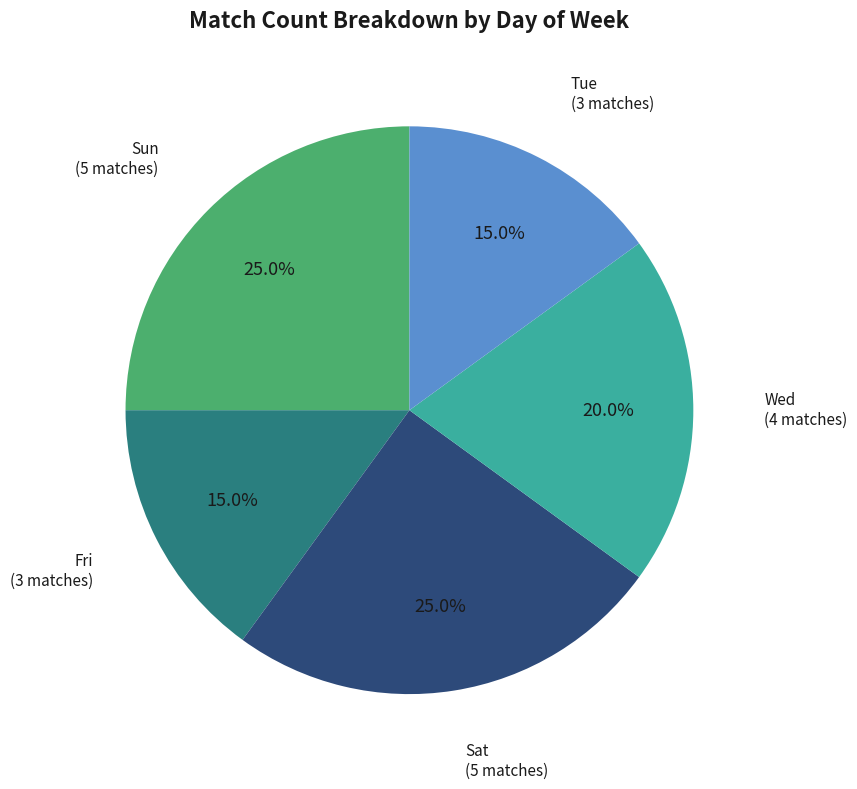

How many segments does this pie chart have?

5